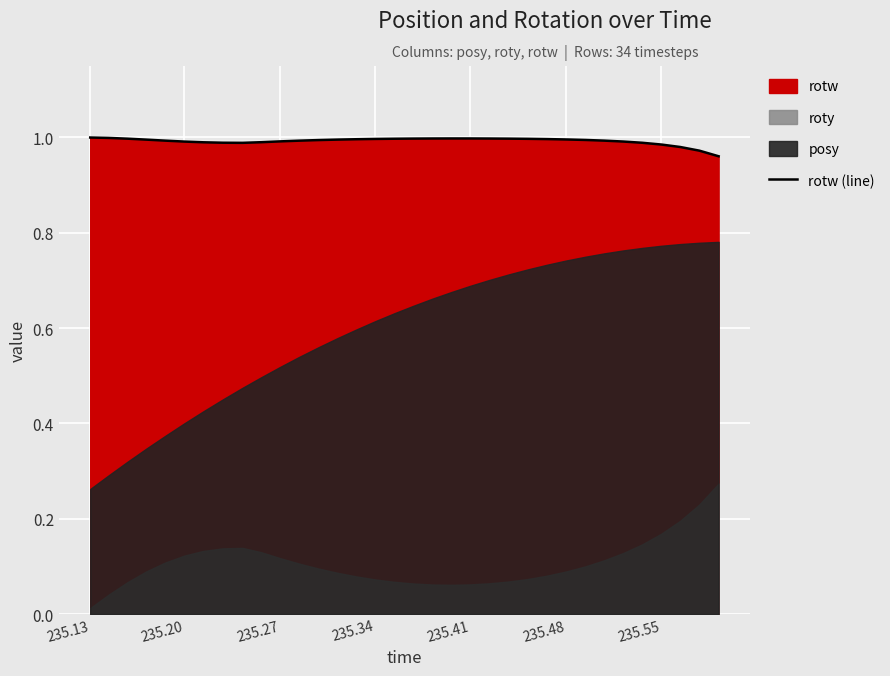

The value of rotw (line) at 235.48 is 1.0. True or false?

True